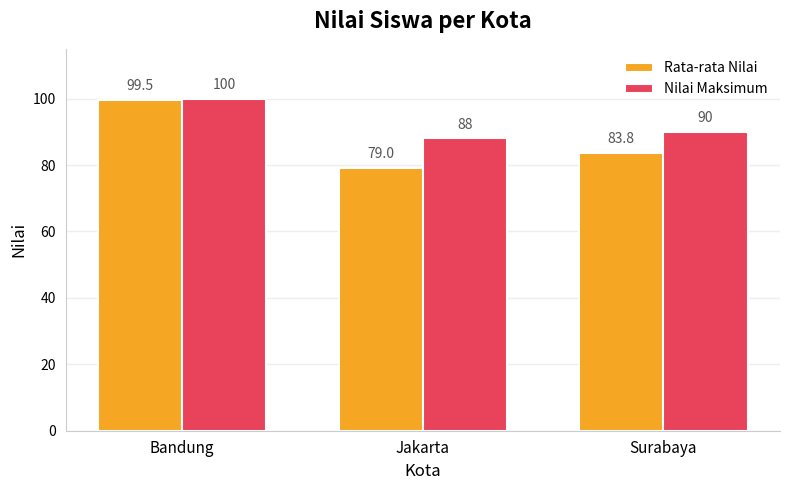

What is the difference between the maximum and minimum values in the Nilai Maksimum series?

12.0